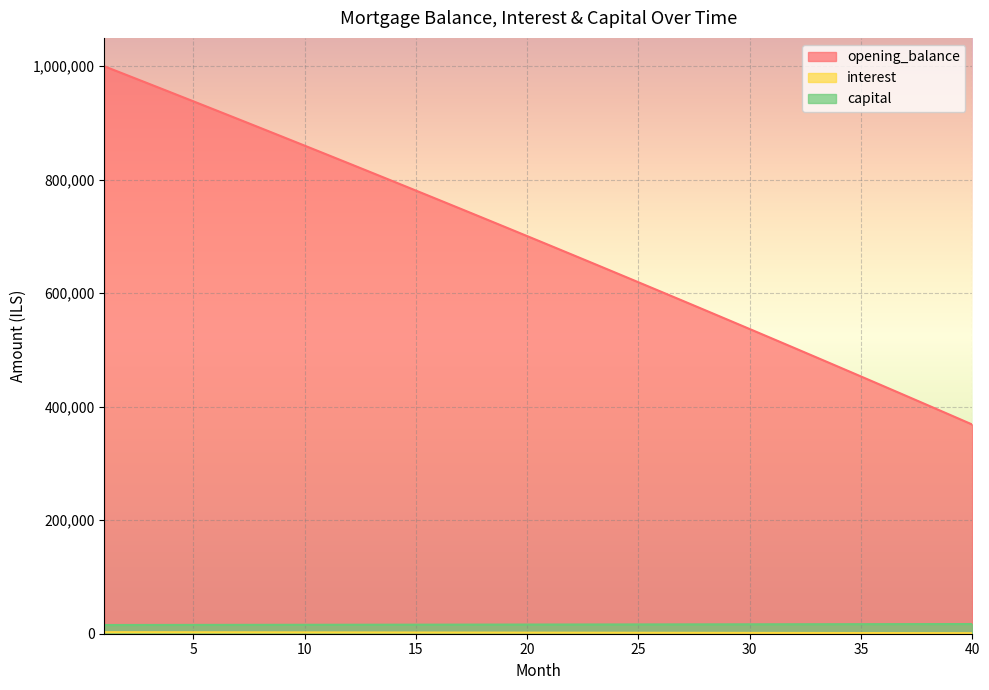

True or false: interest and opening_balance intersect in this chart.

False